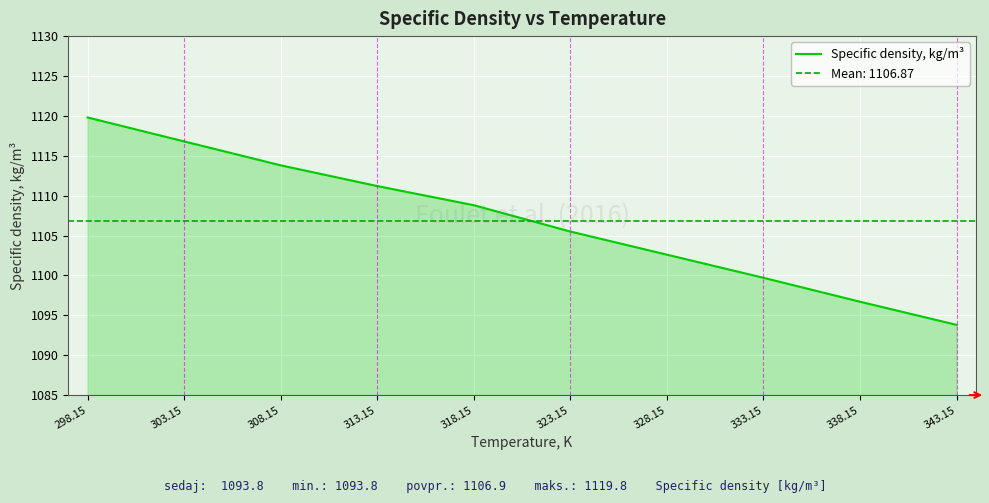

Where does the Specific density, kg/m³ series first go above 1108?

298.15